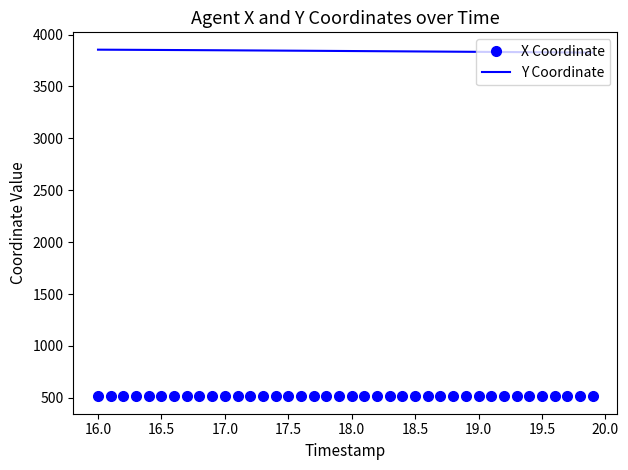

Which series has the largest total across all categories?

Y Coordinate